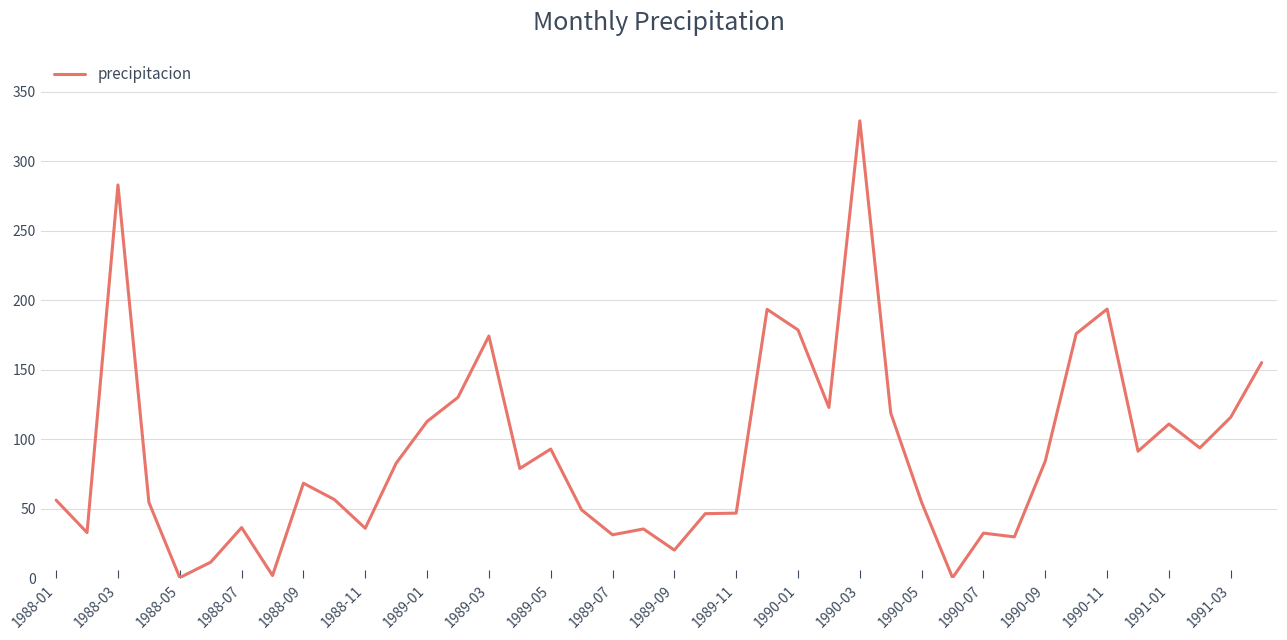

What is the difference between the maximum and minimum values?

328.7